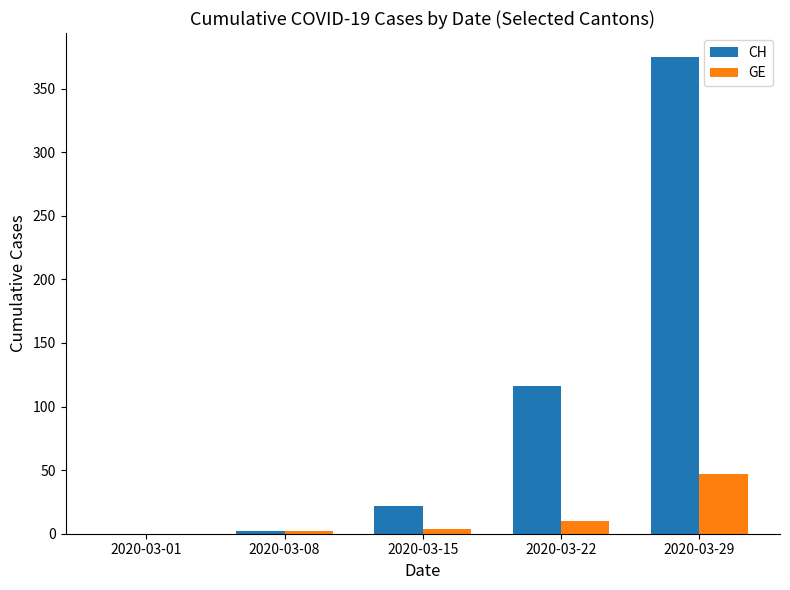

What is the highest value of the GE series?

47